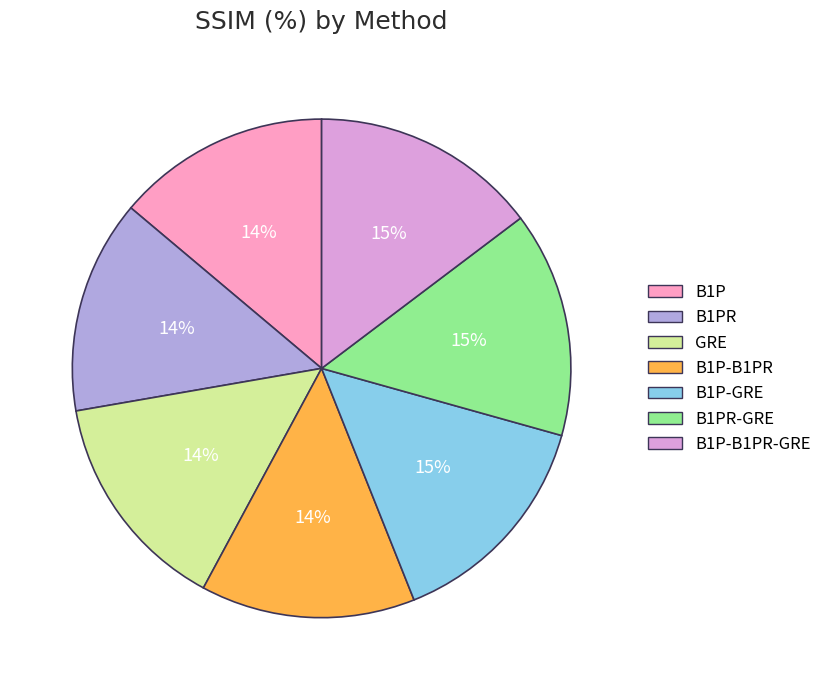

Do B1PR and B1P-B1PR together represent more than half of the pie?

No